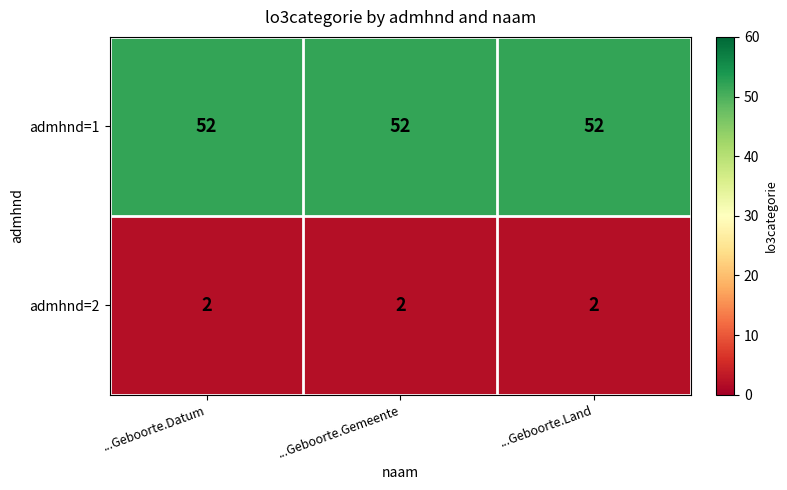

What is the minimum value for admhnd=1?

52